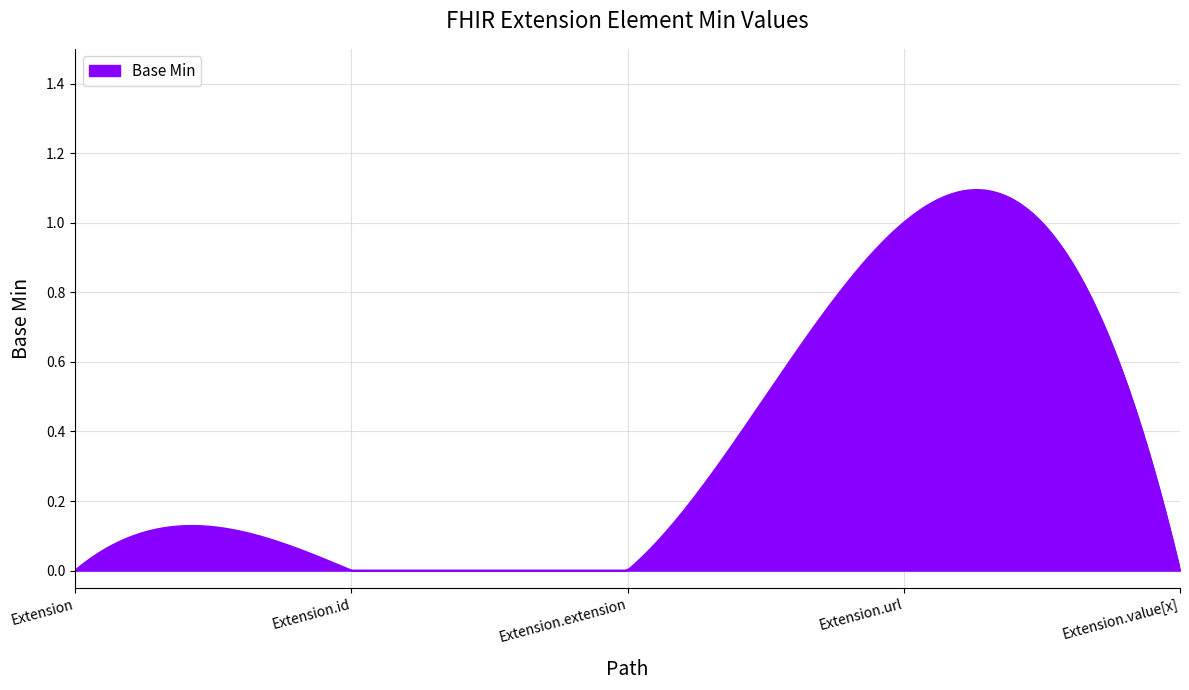

What is the difference between the maximum and second lowest values?

1